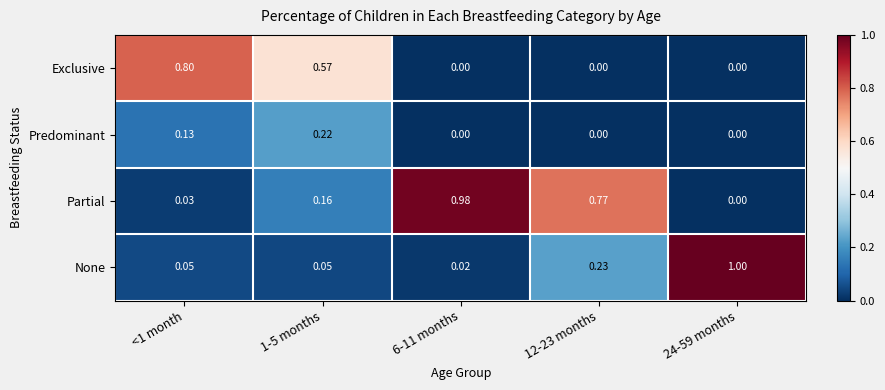

Rank the series by their maximum value, from highest to lowest.

None, Partial, Exclusive, Predominant